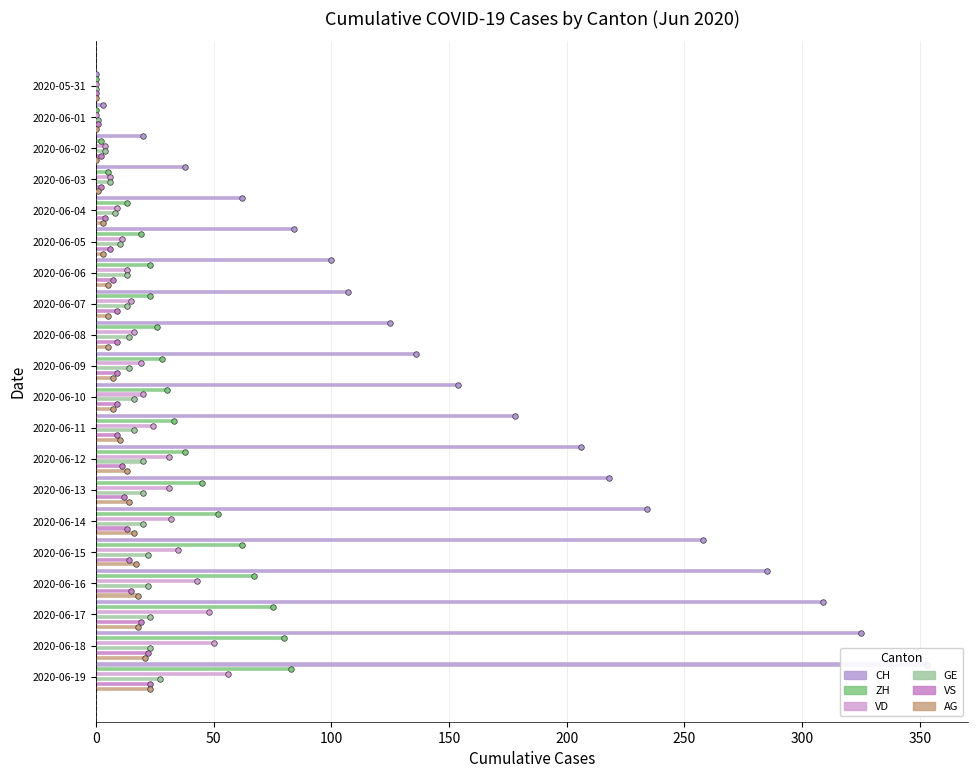

Which label corresponds to the largest value in the chart?

2020-06-19